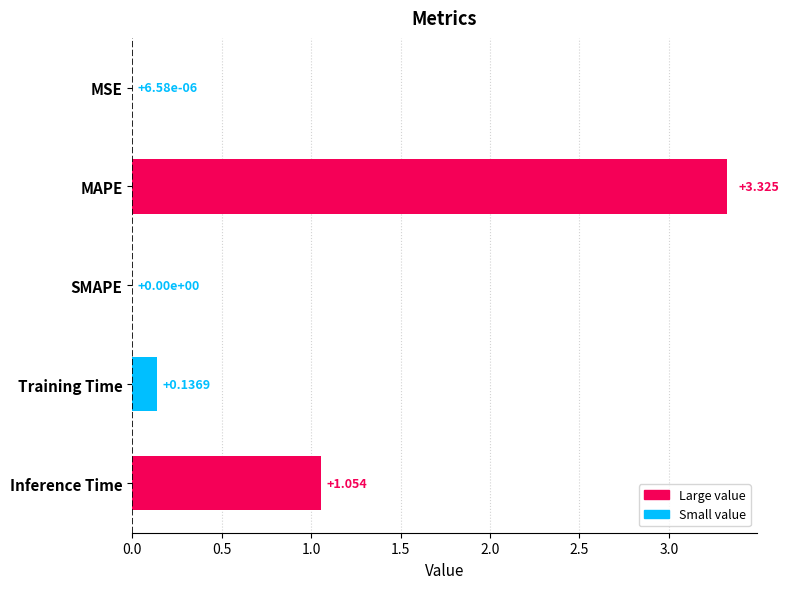

Where is the data nearest to the value 1?

Inference Time